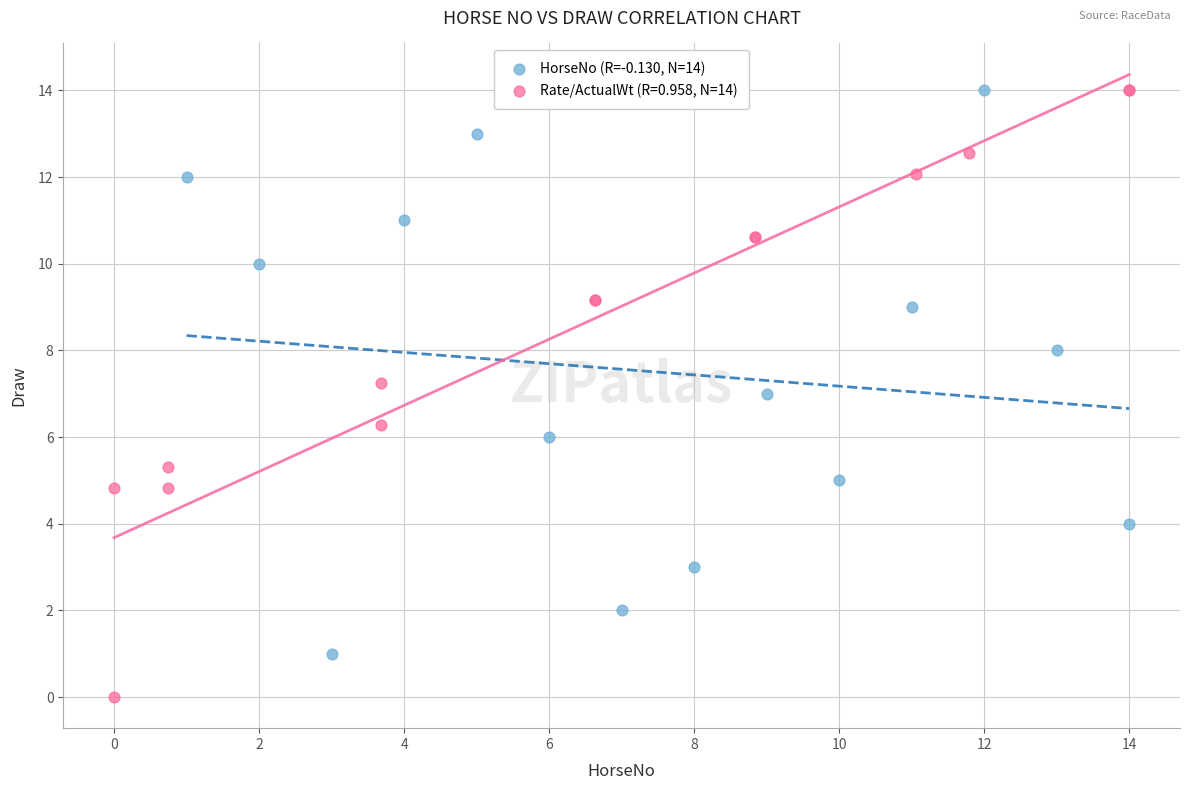

Which series has the largest Y range (max minus min)?

Rate/ActualWt (R=0.958, N=14)